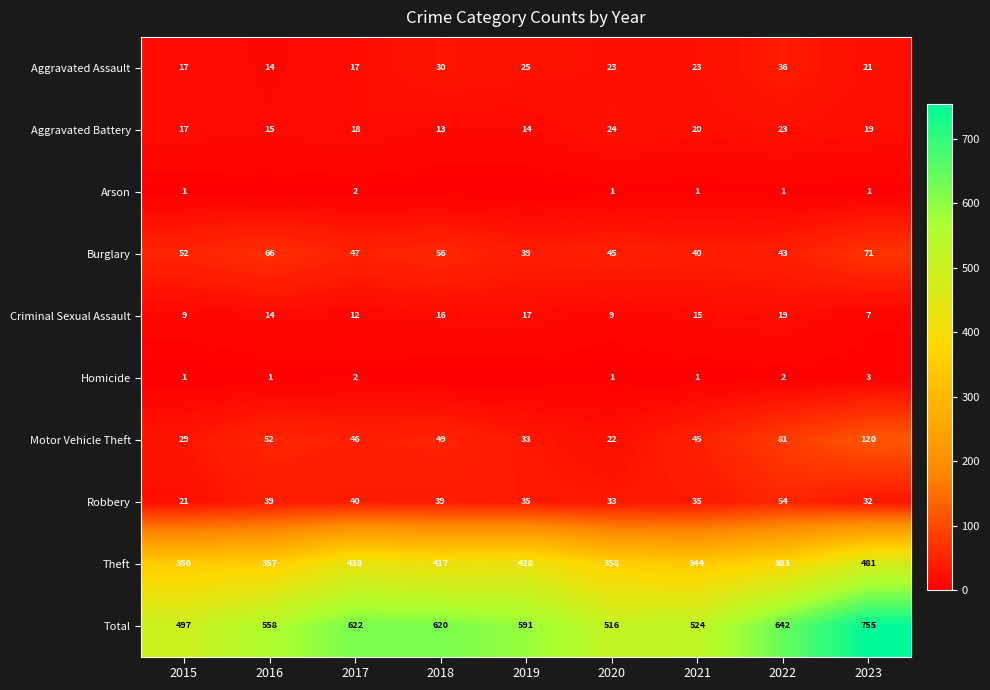

Where is Burglary nearest to the value 55?

2018